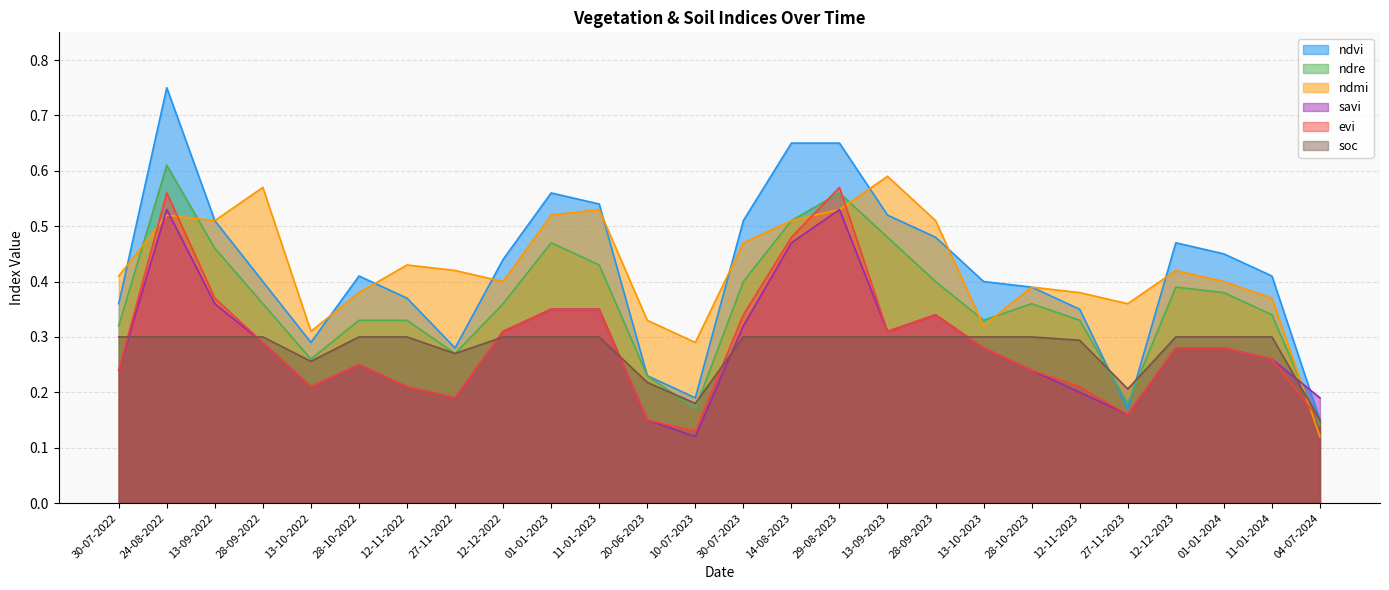

At how many categories does at least one series exceed 0?

26